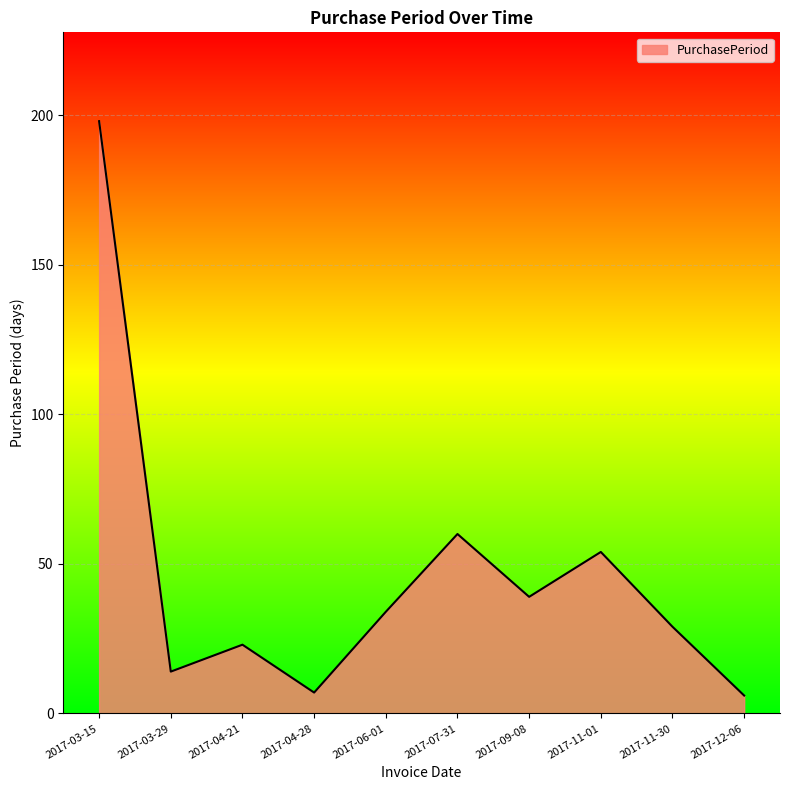

What is the difference between the values at 2017-04-28 and 2017-03-29?

7